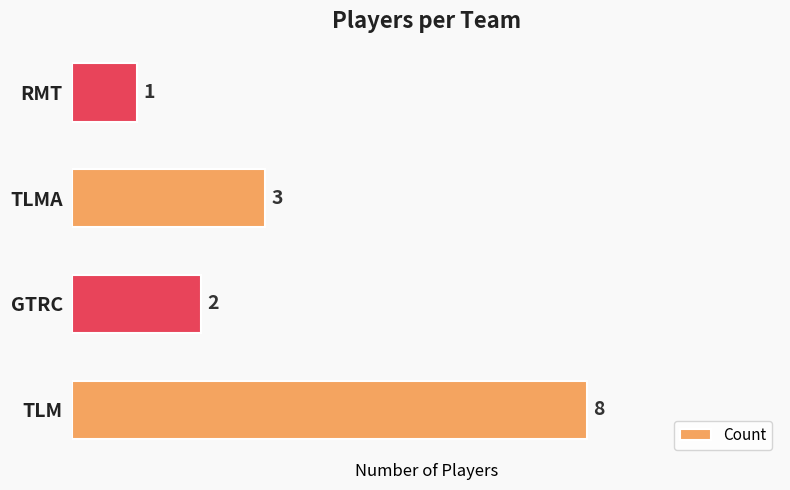

Is it true that the value at TLM is 8?

True